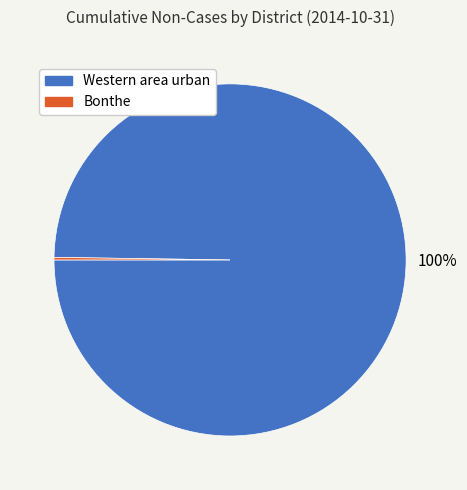

To the nearest percent, what is the difference between the largest and smallest slice percentages?

100%